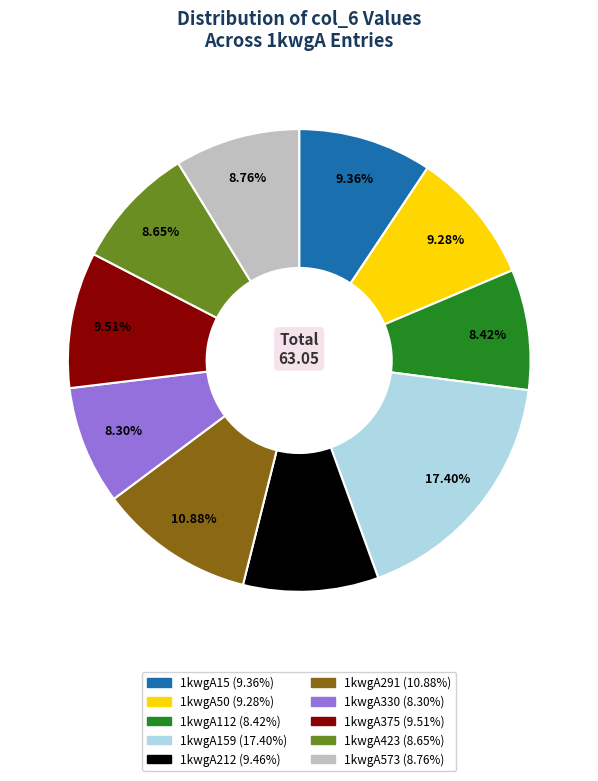

Which slice is the largest?

1kwgA159